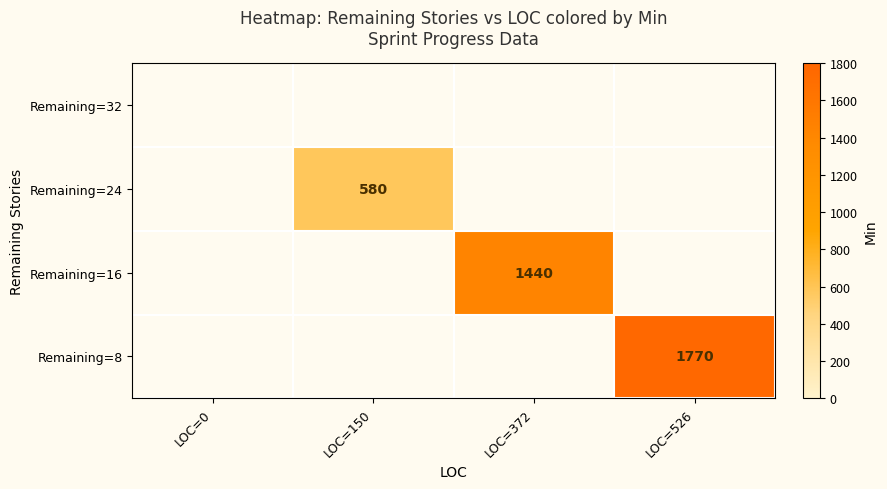

Is it true that Remaining=24 equals 580 at LOC=150?

True